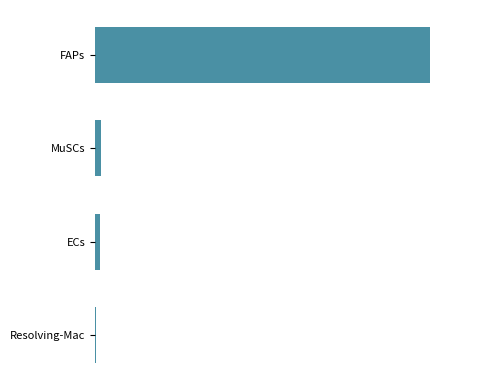

What is the difference between the second highest and second lowest values?

3968.3